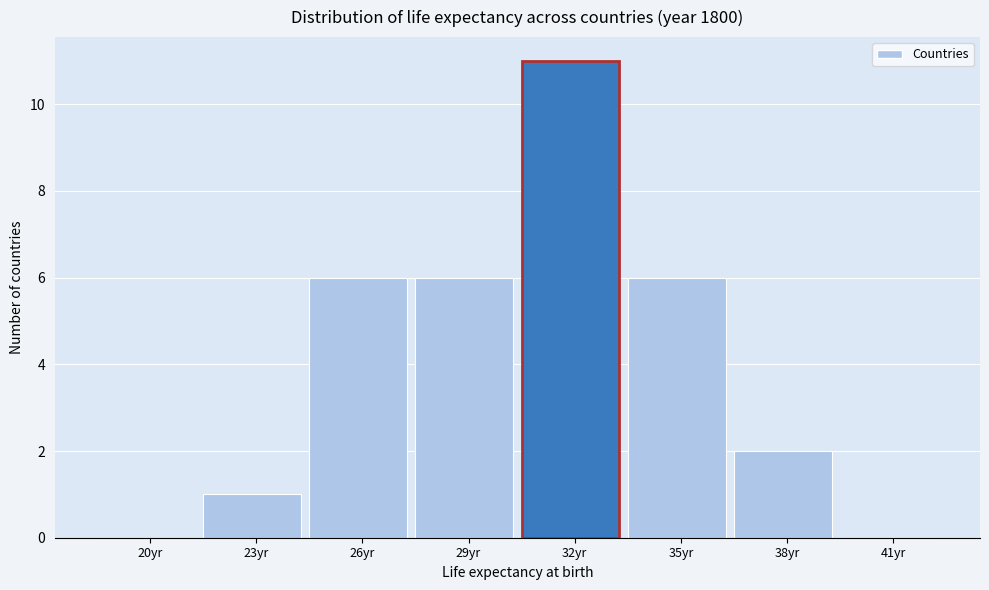

Reading left to right, extract all data points from this chart.

20yr=0	23yr=1	26yr=6	29yr=6	32yr=11	35yr=6	38yr=2	41yr=0